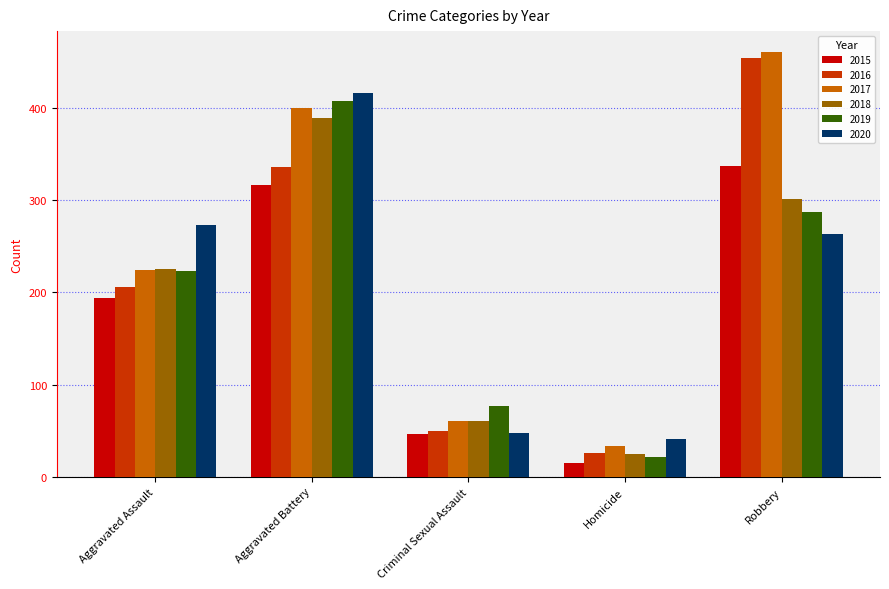

What is the minimum value for 2018?

25